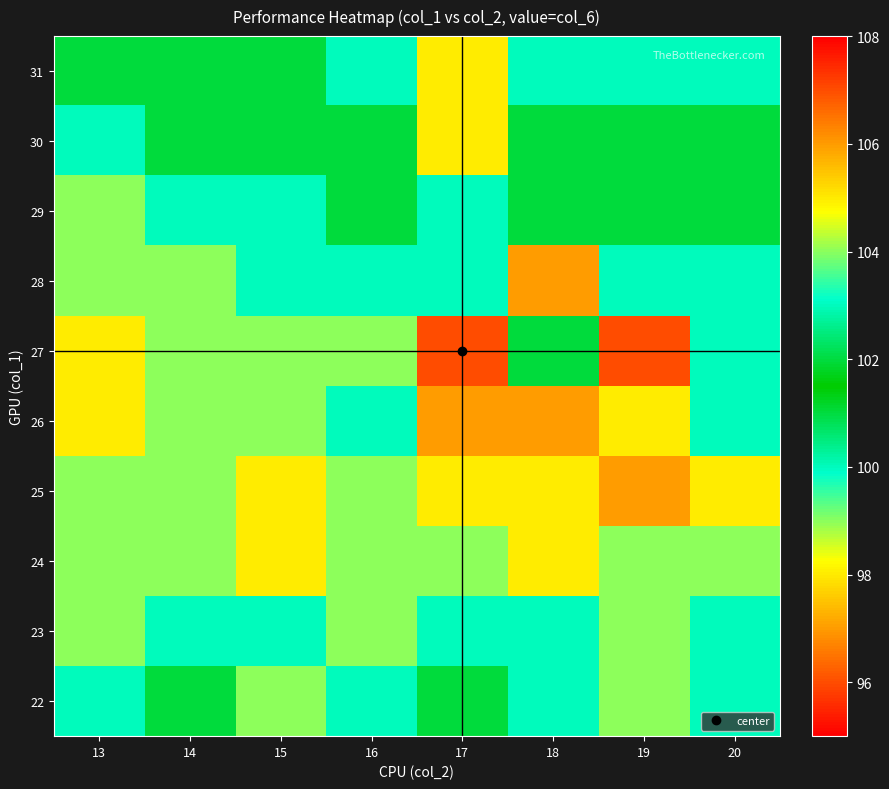

Which series has the largest total across all categories?

31